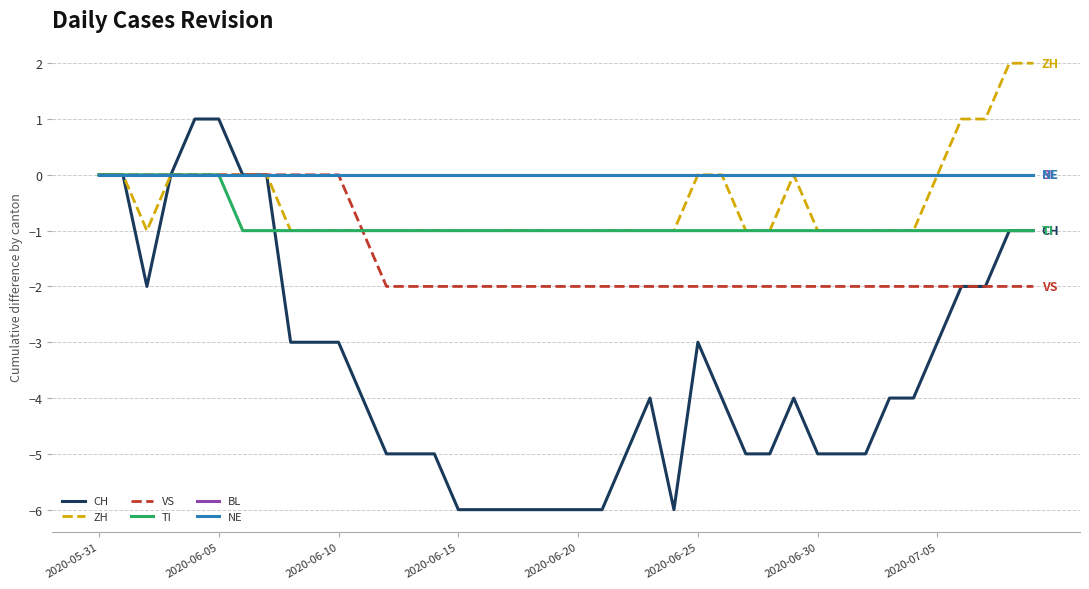

Which series has the largest range (max minus min)?

CH